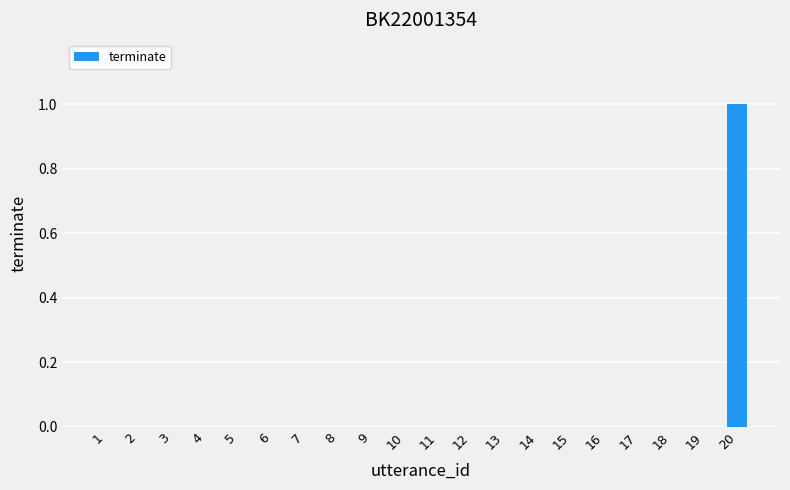

What is the maximum value shown in the chart?

1